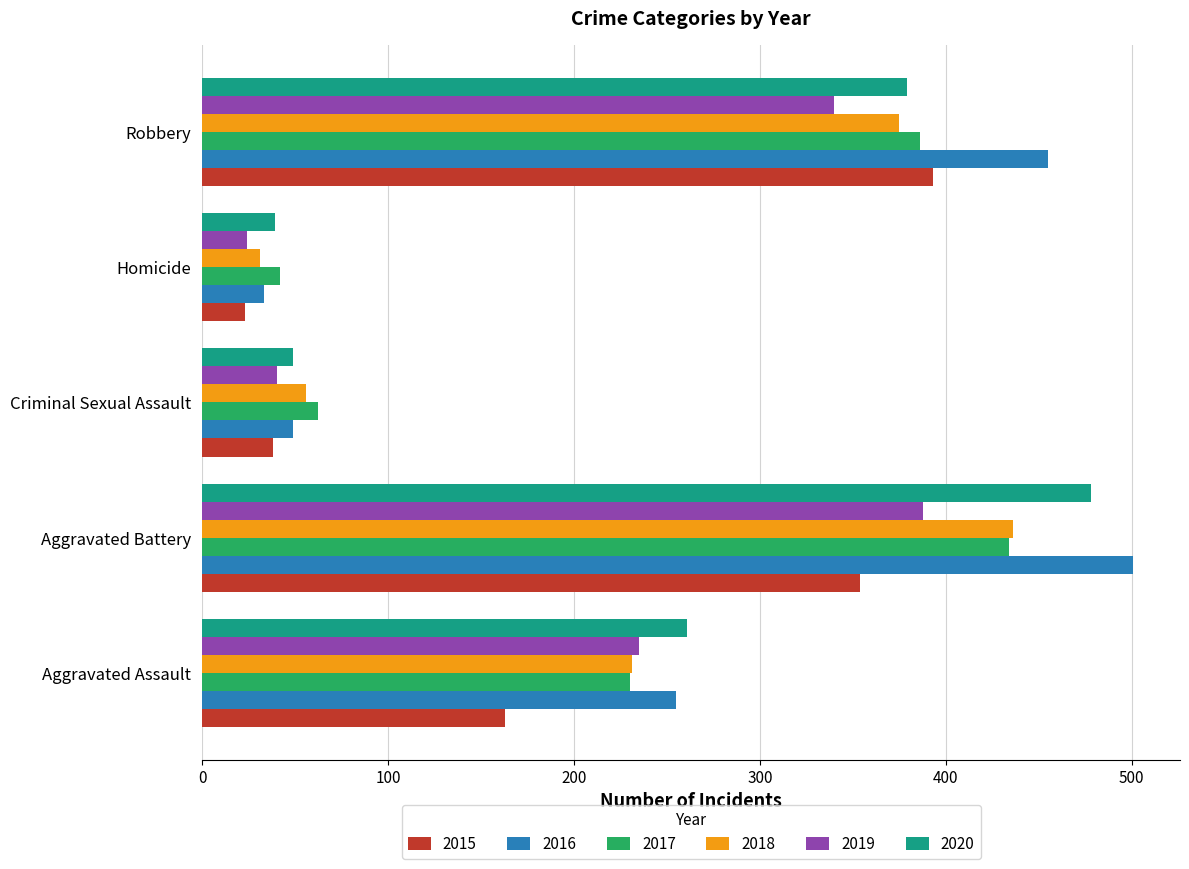

Which series has the largest range (max minus min)?

2016